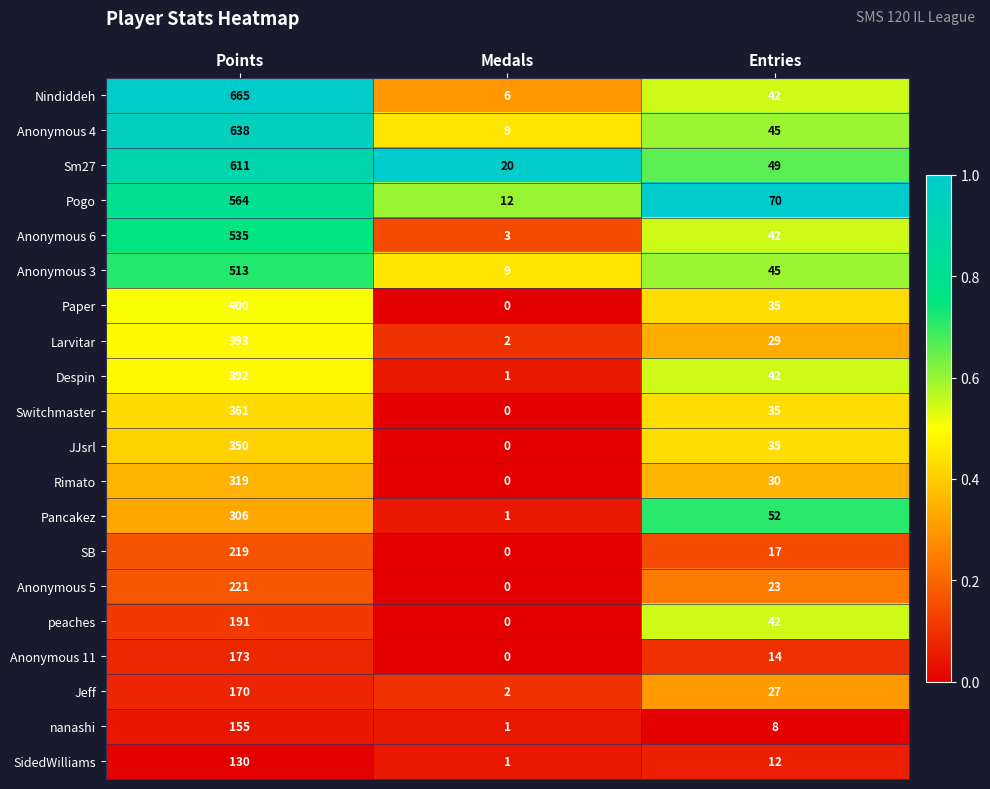

Where is Sm27 nearest to the value 315?

Entries